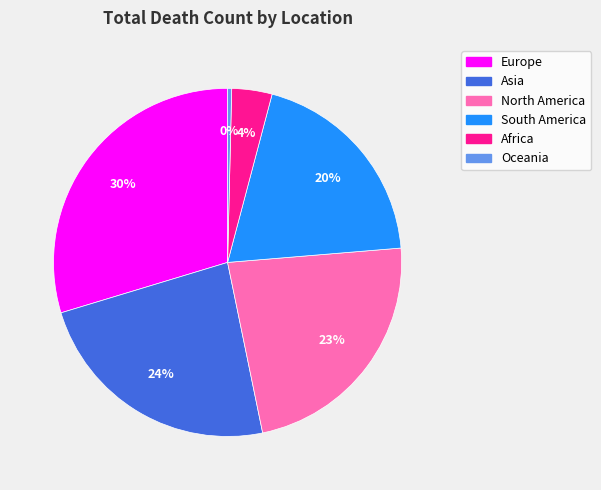

To the nearest percent, what is the difference between the South America and Europe slice percentages?

10%